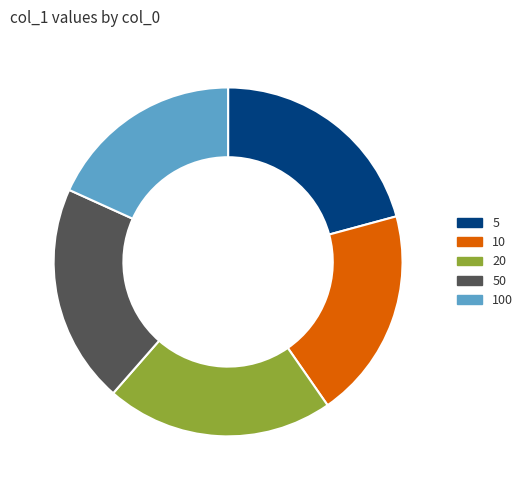

Between 10 and 5, which is larger?

5